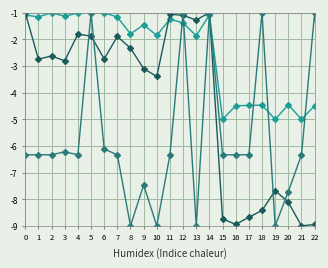

What is the minimum value shown in the chart?

-9.0